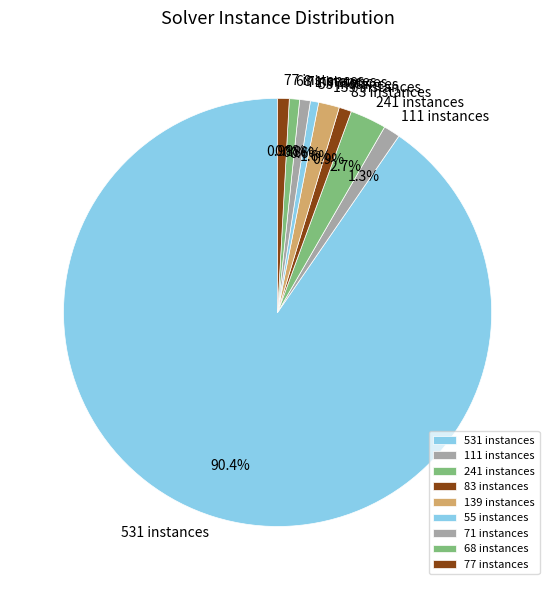

Between 241 instances and 139 instances, which is larger?

241 instances